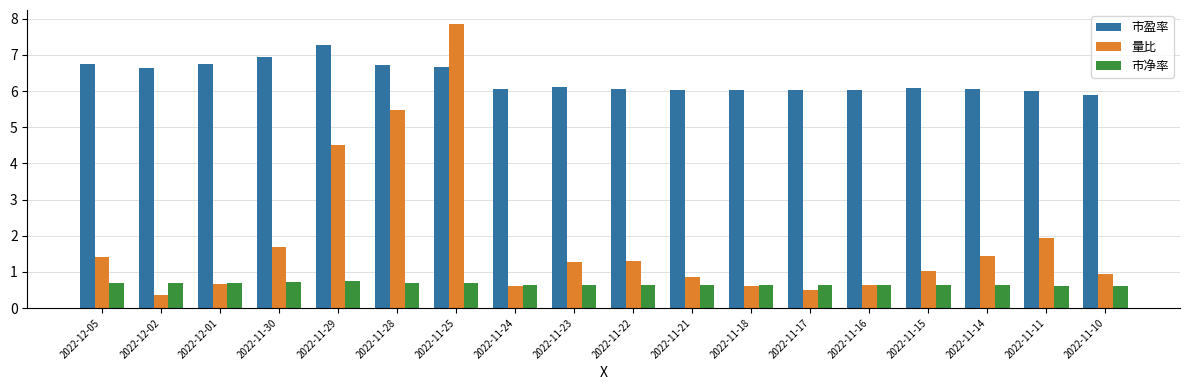

What position from the right is 2022-11-15?

4